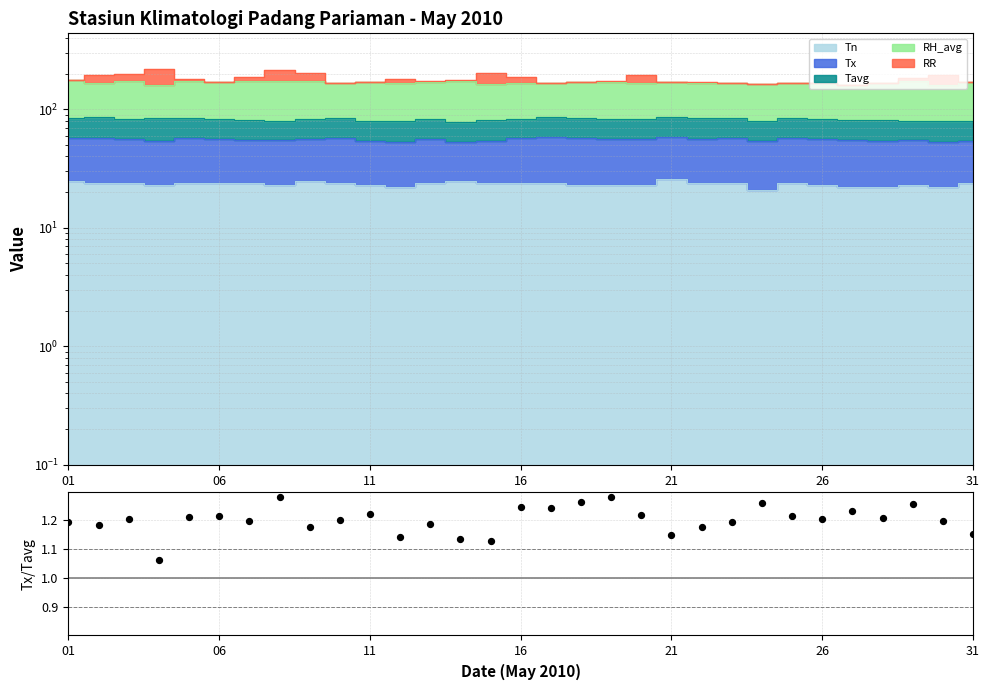

Between 11 and 30, which is larger?

11